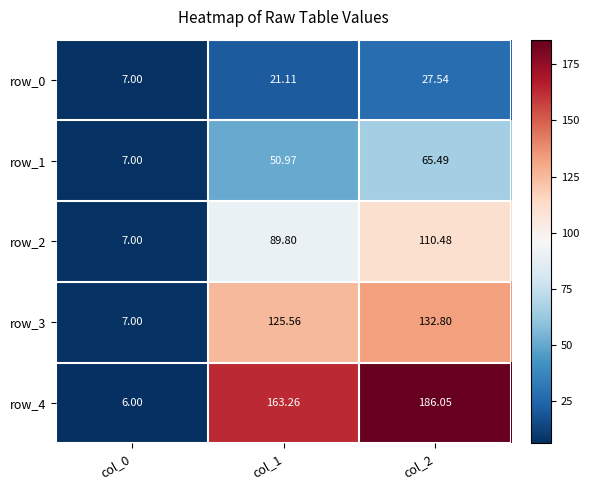

Is it true that row_3 equals 7.0 at col_0?

True